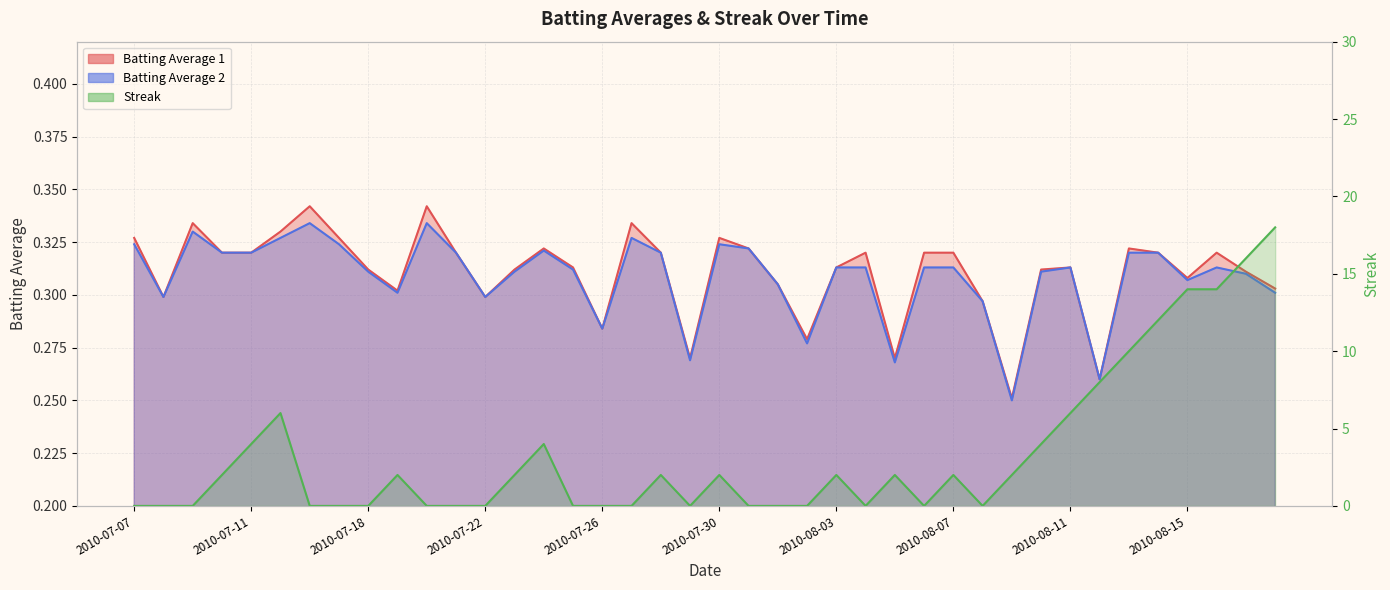

Is the value of Batting Average 2 at 2010-08-18 greater than the value of Streak at 2010-08-03?

No